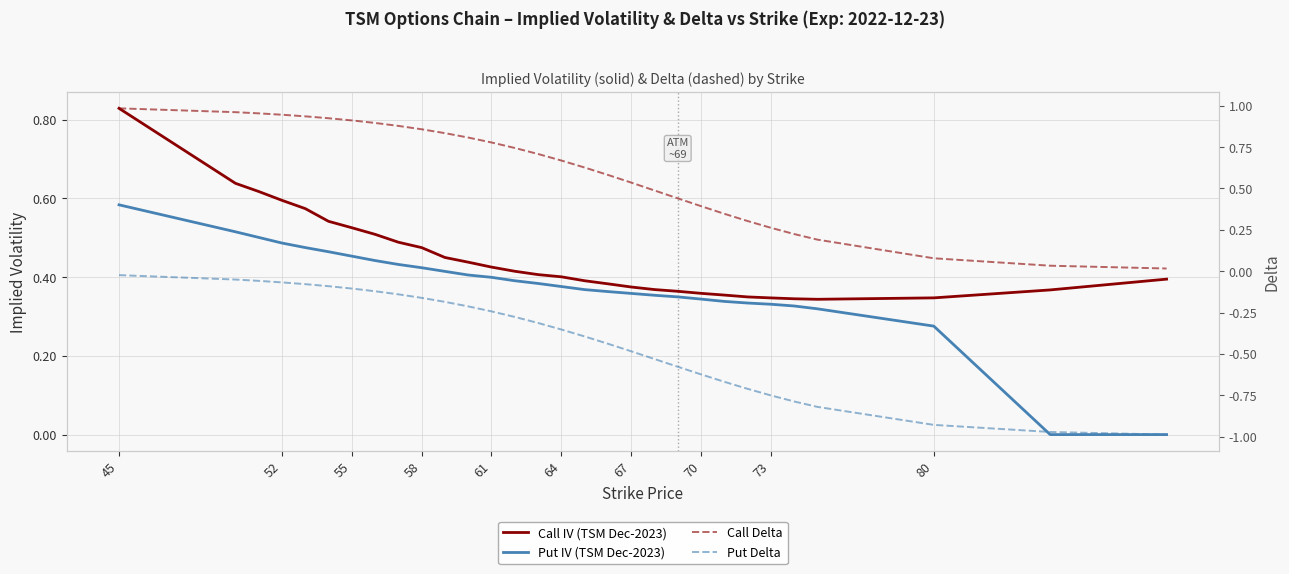

Rank the series by their maximum value, from lowest to highest.

Put Delta, Put IV (TSM Dec-2023), Call IV (TSM Dec-2023), Call Delta